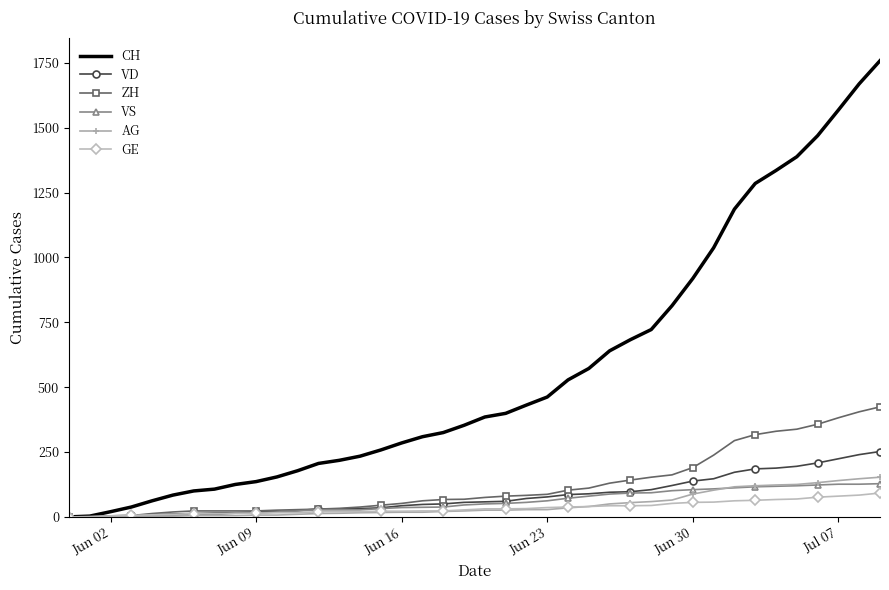

Which series has the largest range (max minus min)?

CH